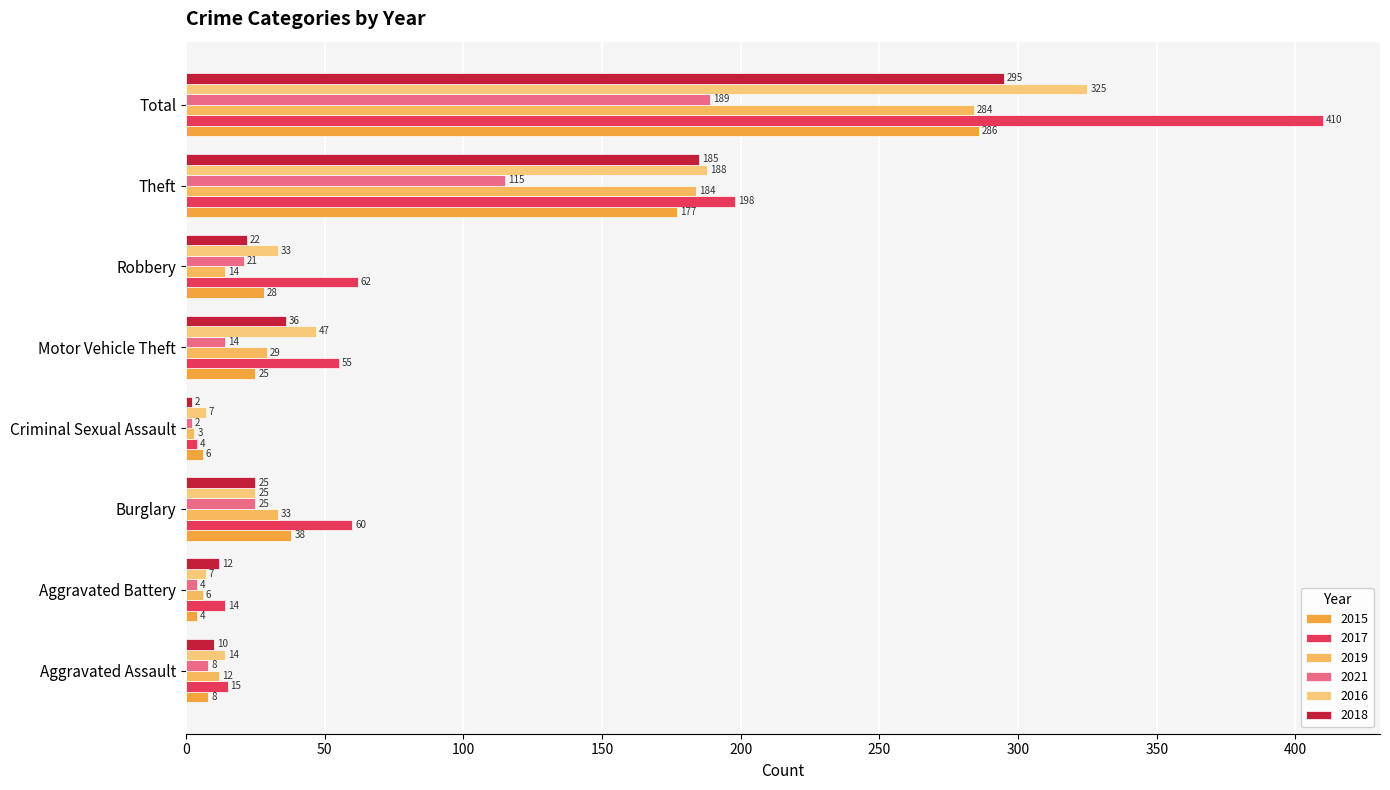

Is the value of 2019 at Criminal Sexual Assault greater than the value of 2021 at Theft?

No